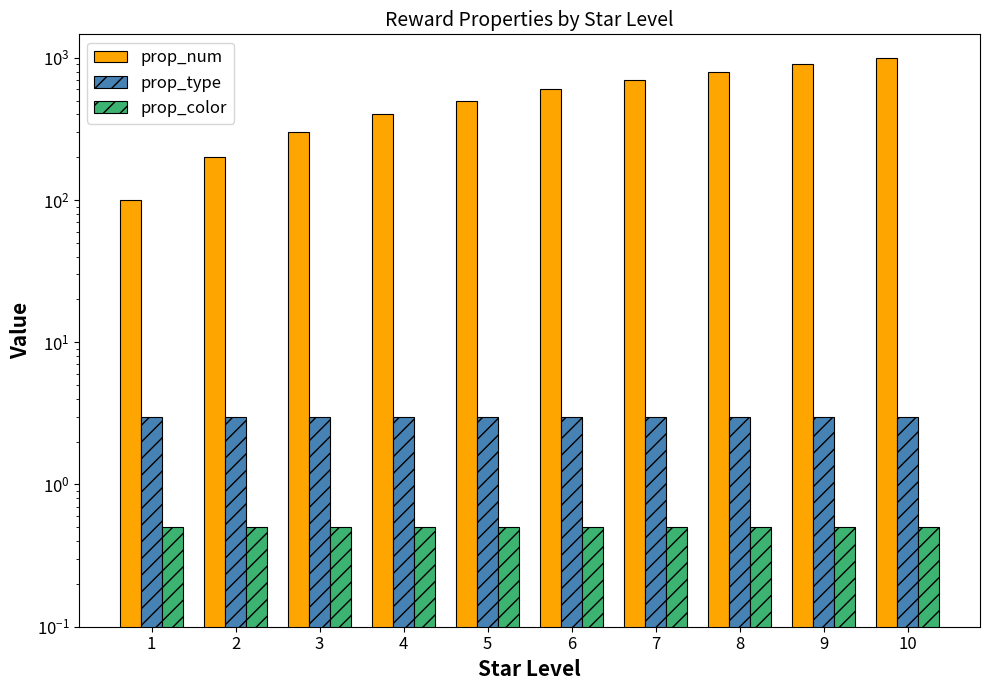

Which label corresponds to the smallest value in the chart?

1